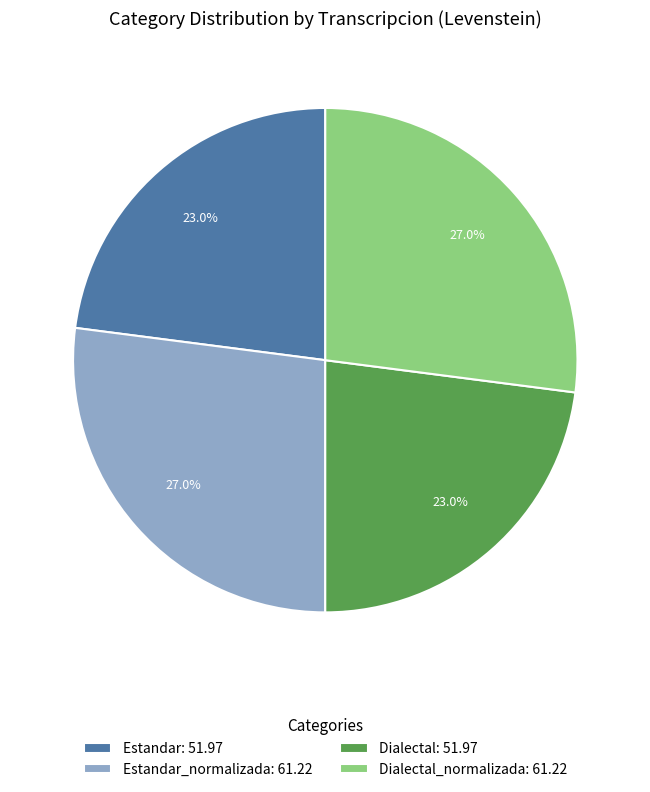

Does Dialectal: 51.97 represent more than half of the total?

No